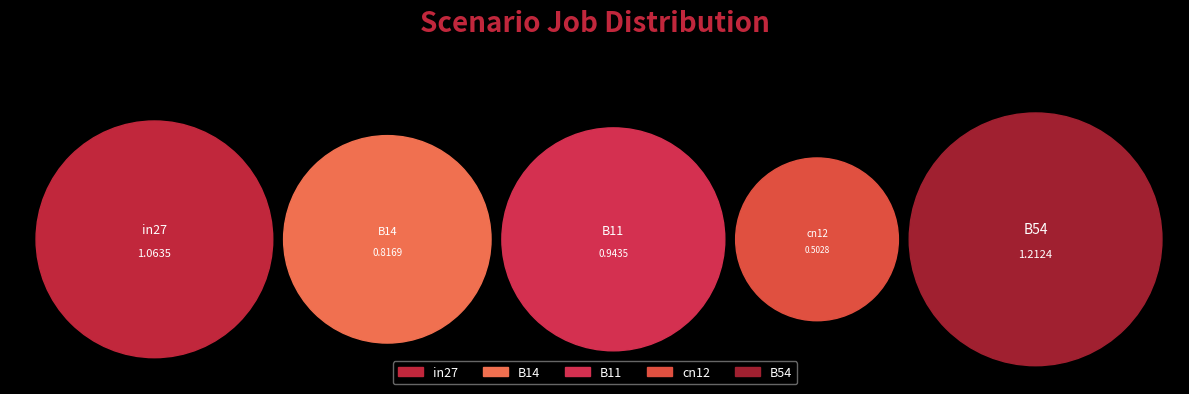

To the nearest percent, what percentage of the pie is cn12?

11%